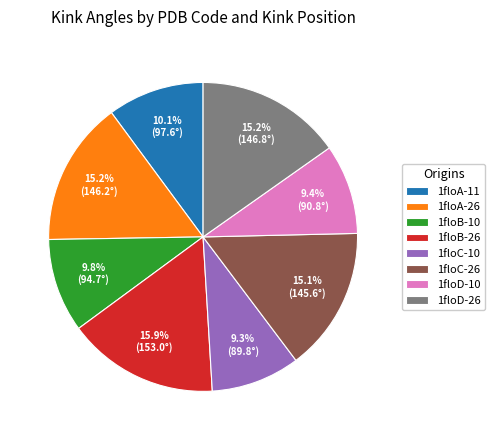

The 1floA-26 slice represents 9% of the pie. True or false?

False